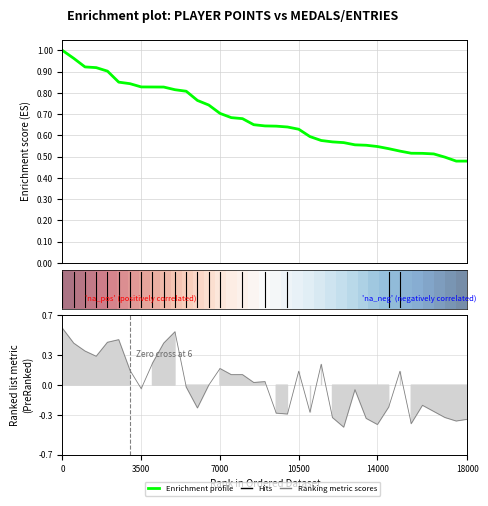

At how many categories does at least one series exceed 0?

37